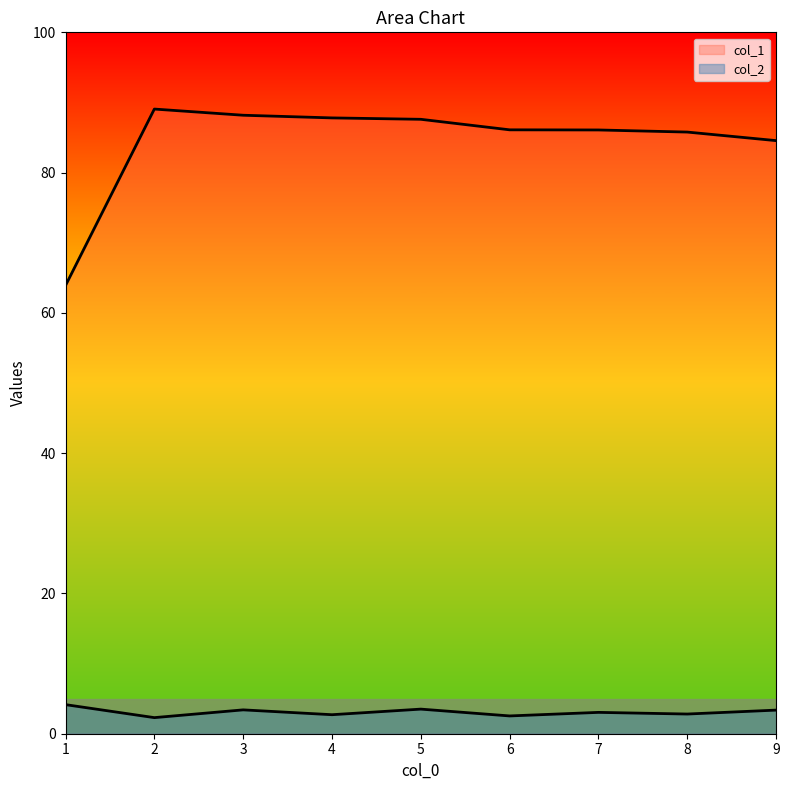

In col_2, how many points are lower than both neighbors (excluding endpoints)?

4